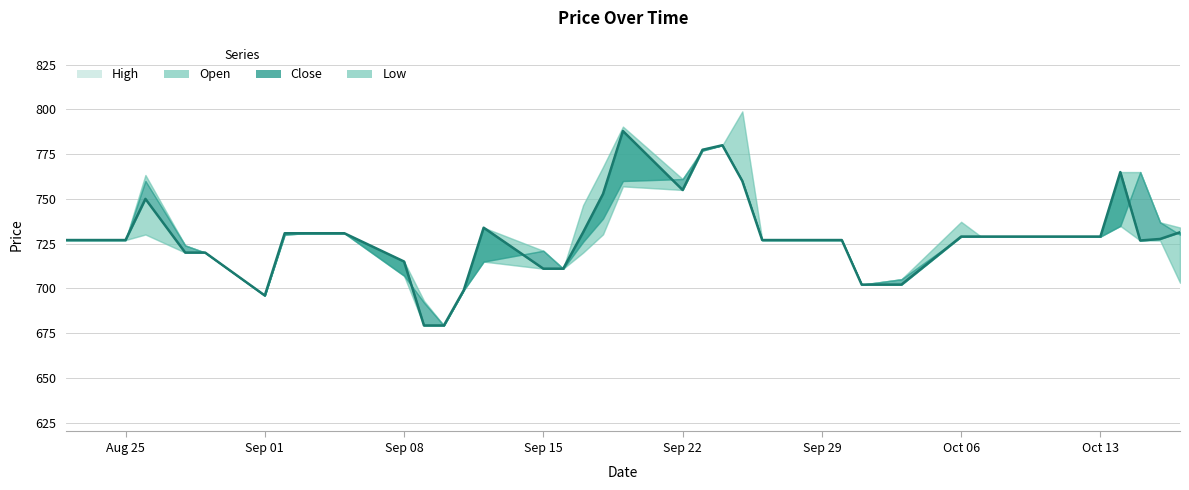

What is the difference between the highest and lowest values at 2025-10-17?

30.9